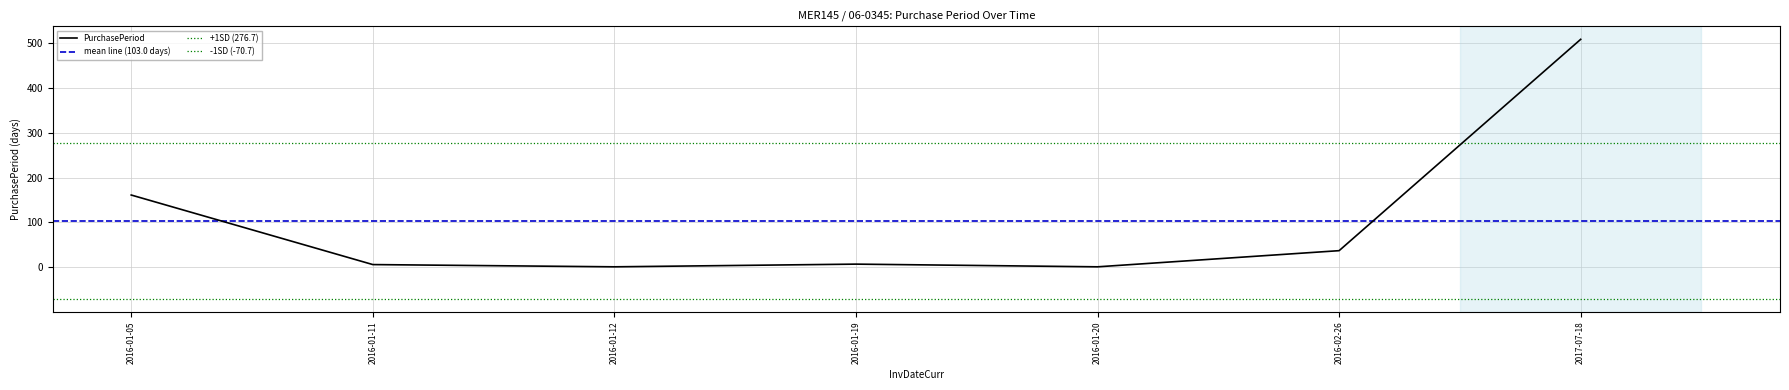

Count the number of data series in this chart.

1